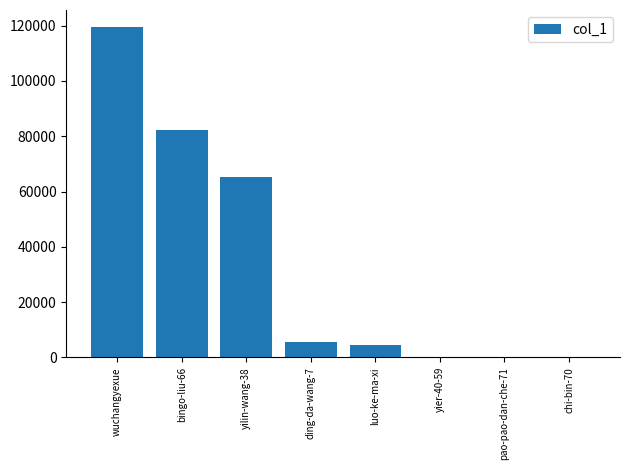

The chart shows a value of 119690 at wuchangyexue. True or false?

True